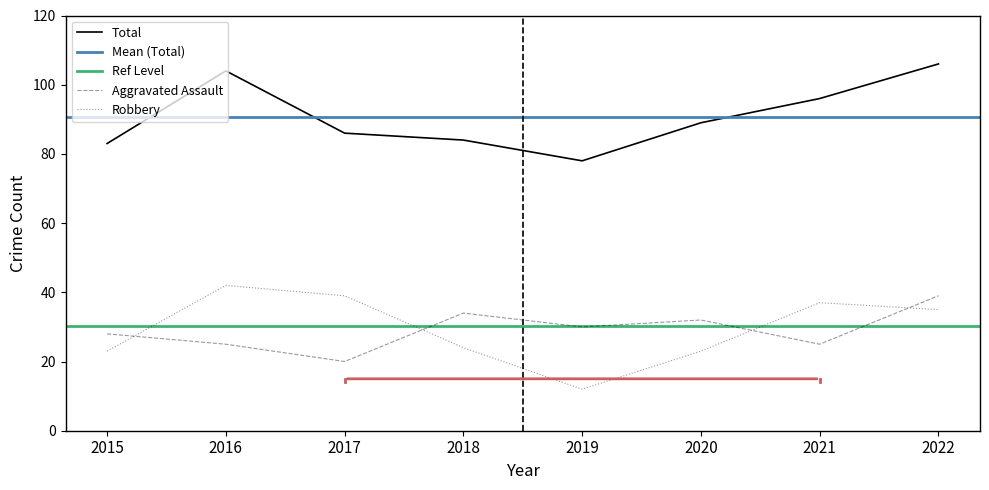

Is this an area chart (filled region under the line)?

No